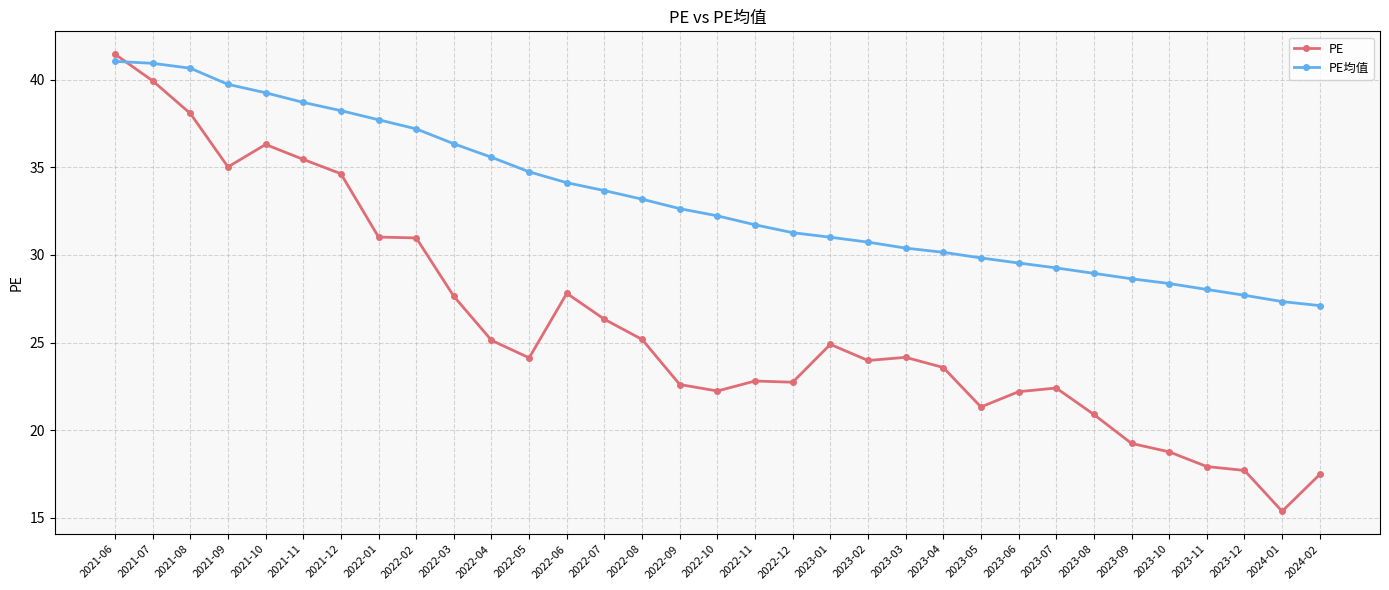

At which category is the sum across all series the highest?

2021-06